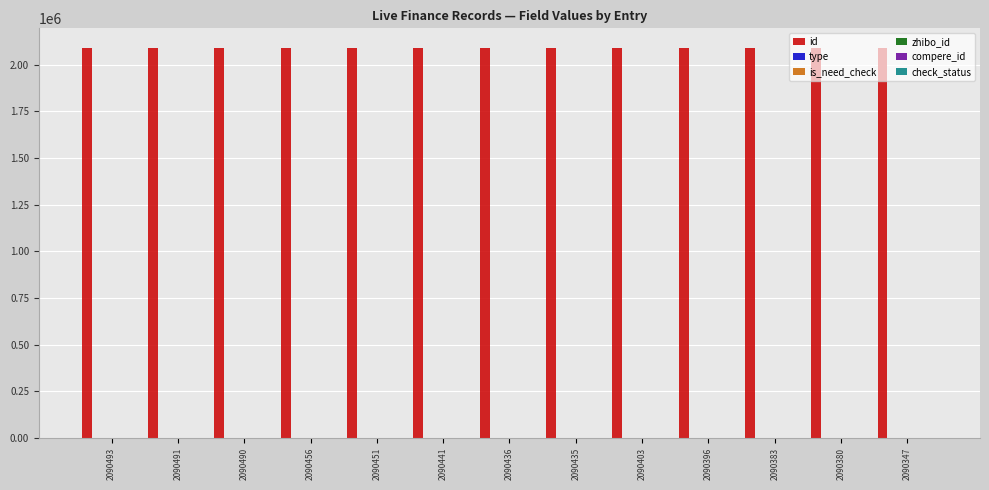

Which series has the largest total across all categories?

id